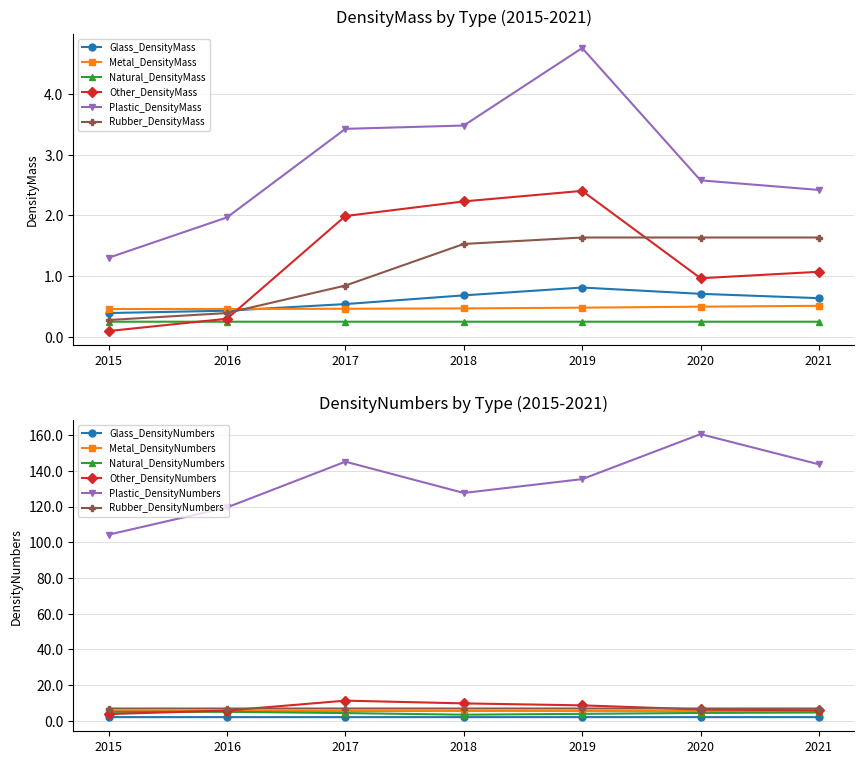

The value of Natural_DensityMass at 2016 is 0.3. True or false?

True